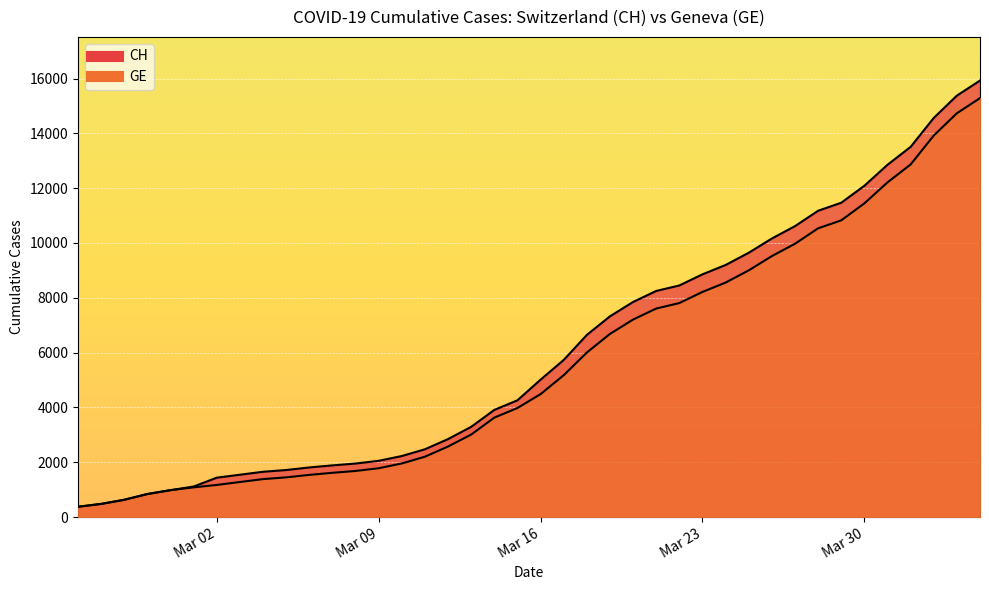

True or false: CH and GE cross at least once.

False